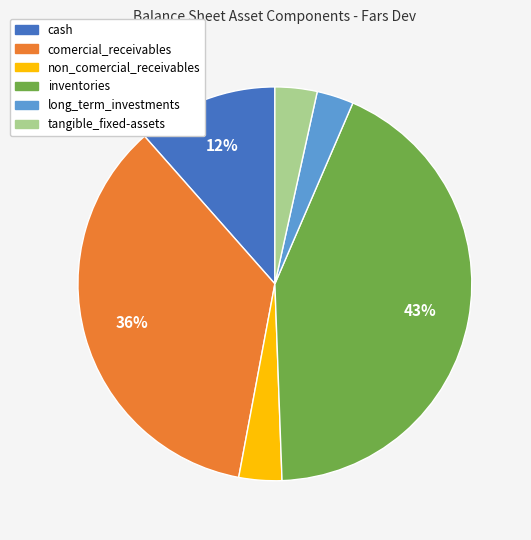

Is it true that comercial_receivables is 36% of the pie?

True